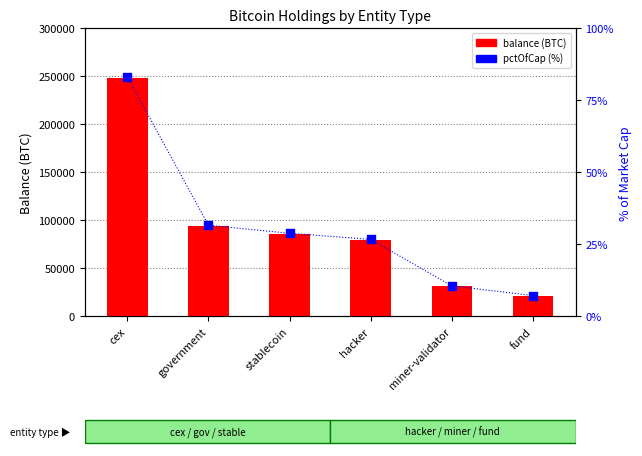

Which series contains the highest Y value?

balance (BTC)